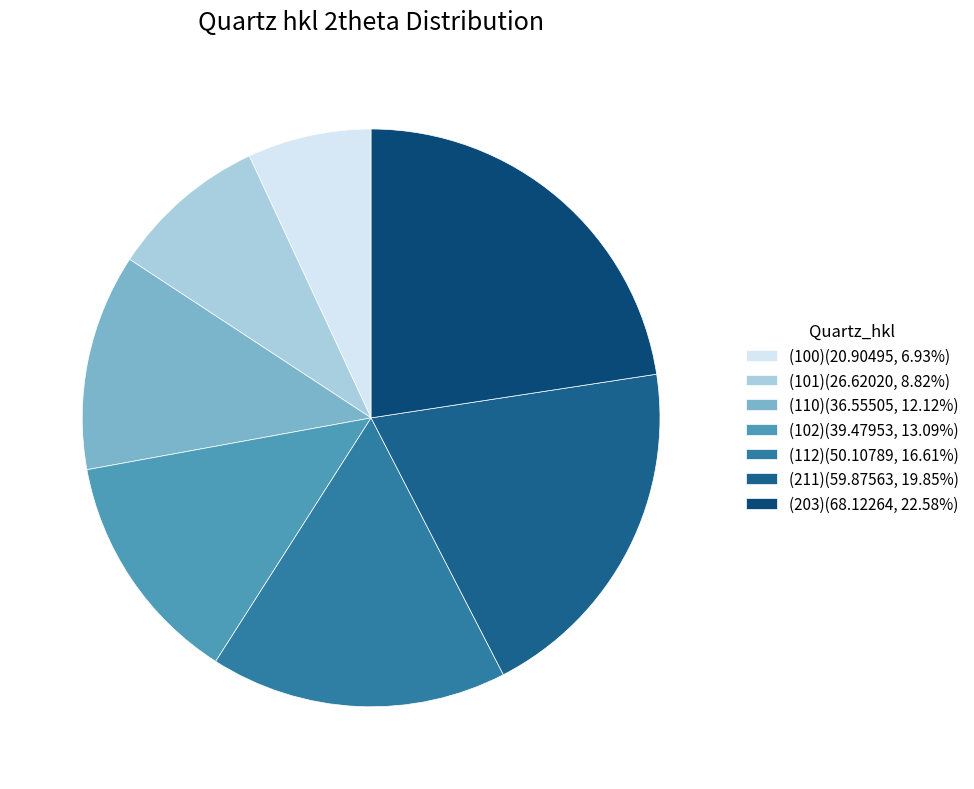

Count the number of slices in the pie.

7